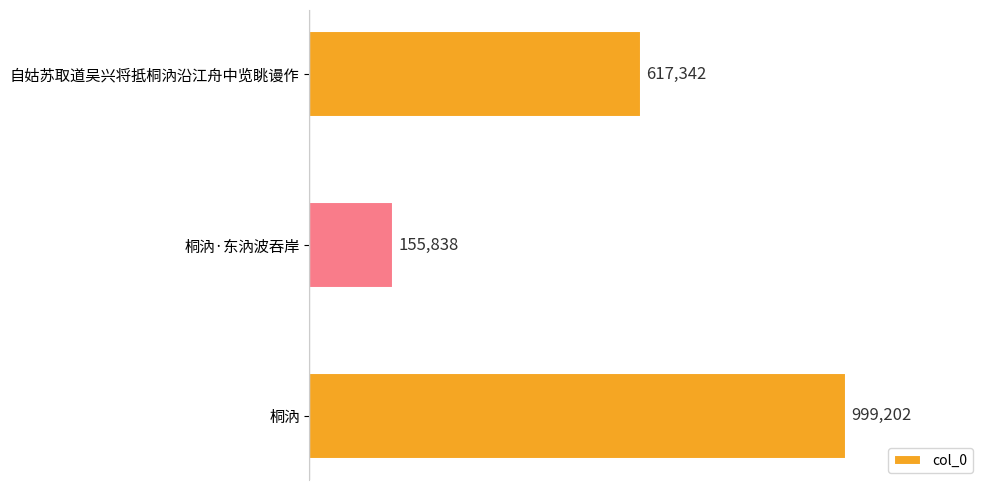

At which category does the chart reach its peak across all series?

桐汭